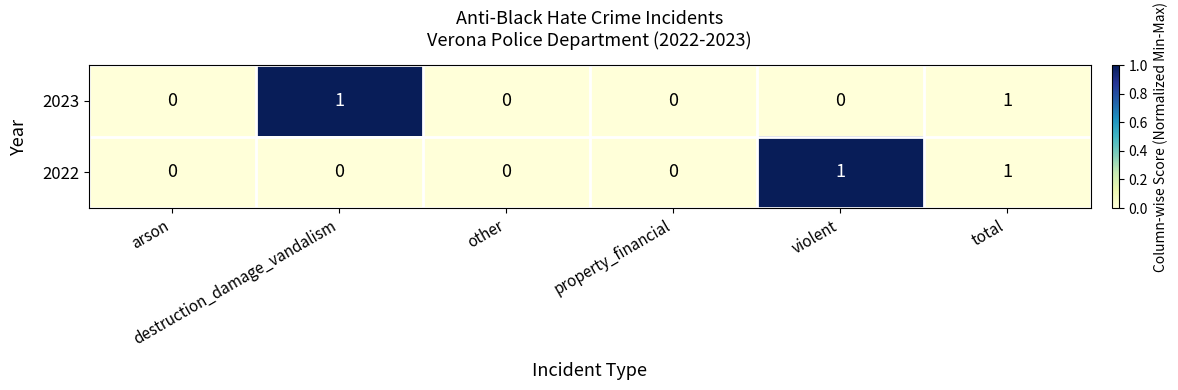

Count the 2023 values in the range 0 to 1.

6